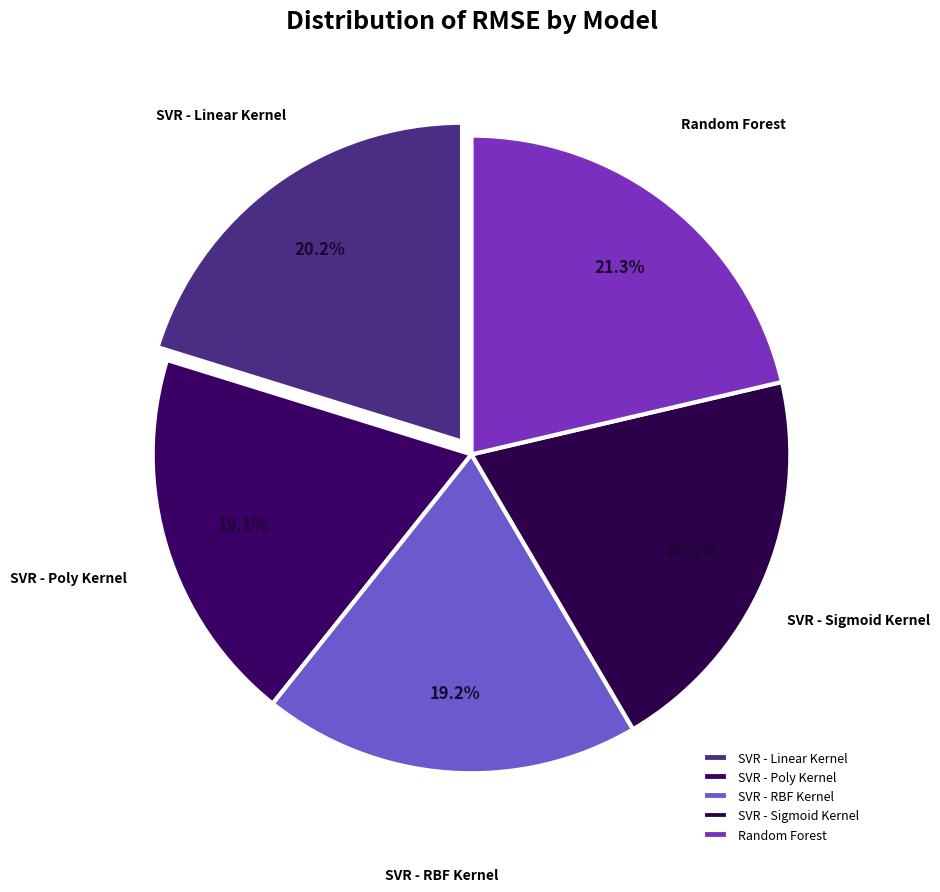

Which slice is the largest?

Random Forest